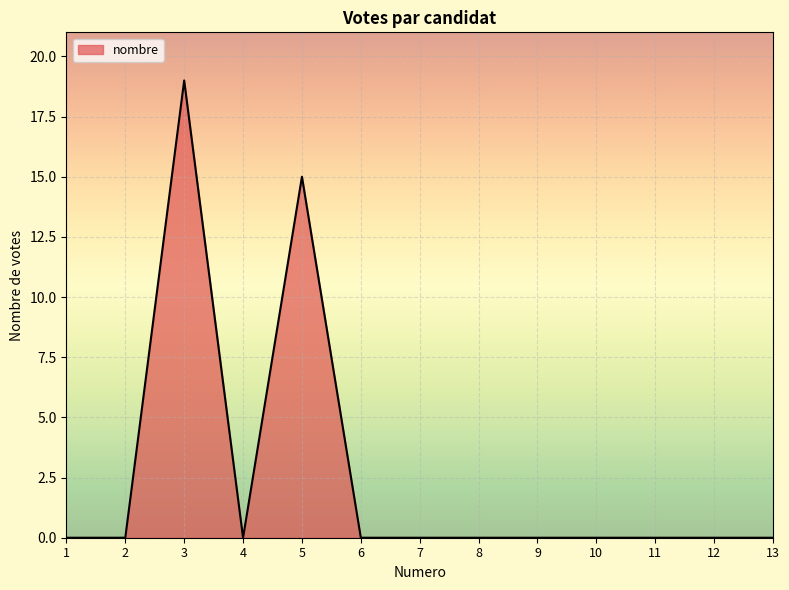

Reading left to right, extract all data points from this chart.

0	0	19	0	15	0	0	0	0	0	0	0	0